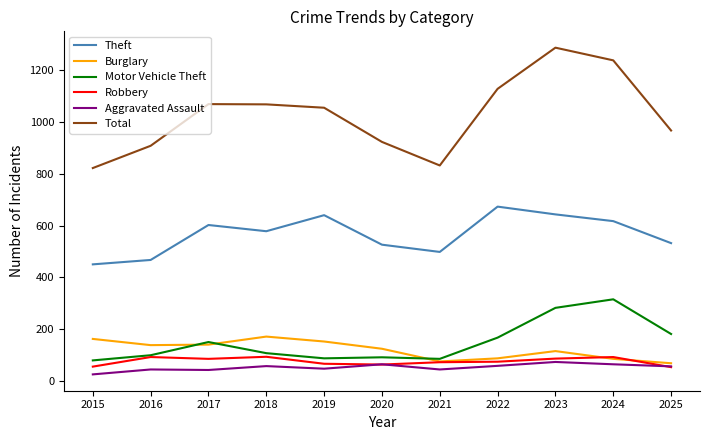

Is the value of Robbery at 2019 greater than the value of Motor Vehicle Theft at 2016?

No